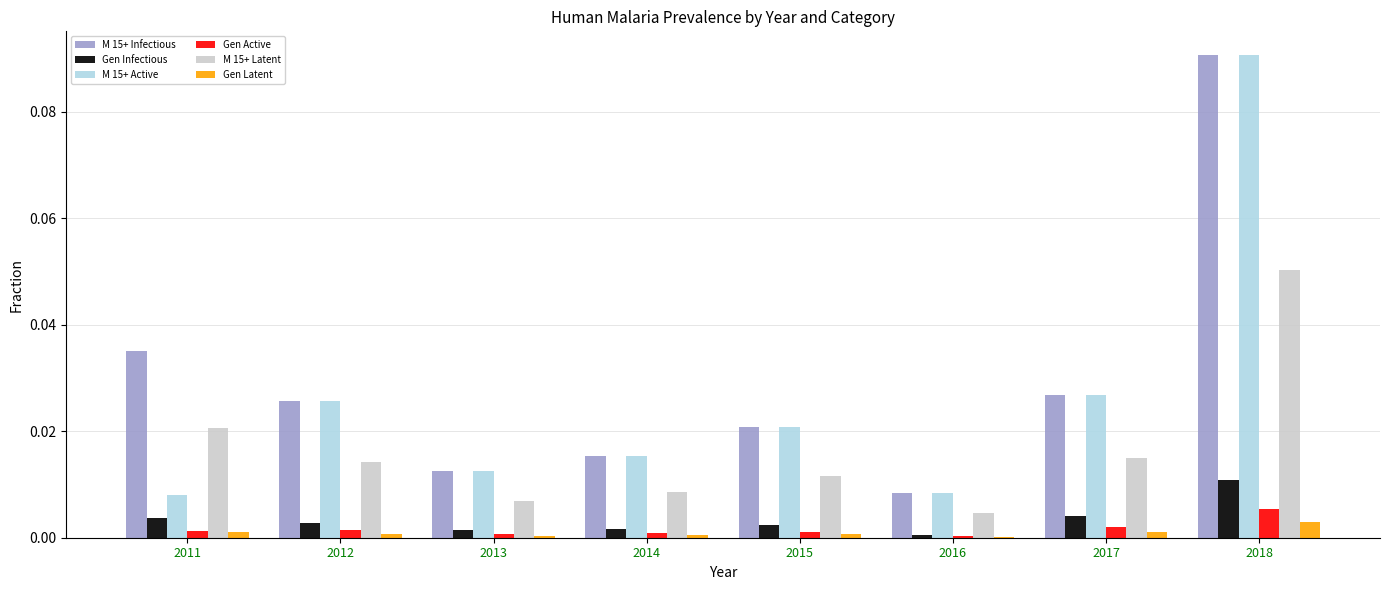

At which category is the sum across all series the highest?

2018